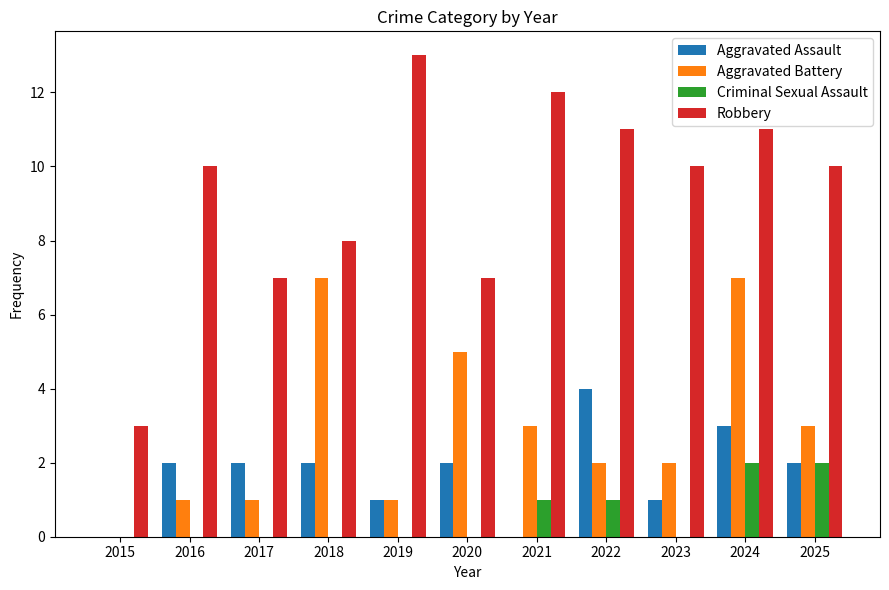

How many distinct data groups are displayed?

4